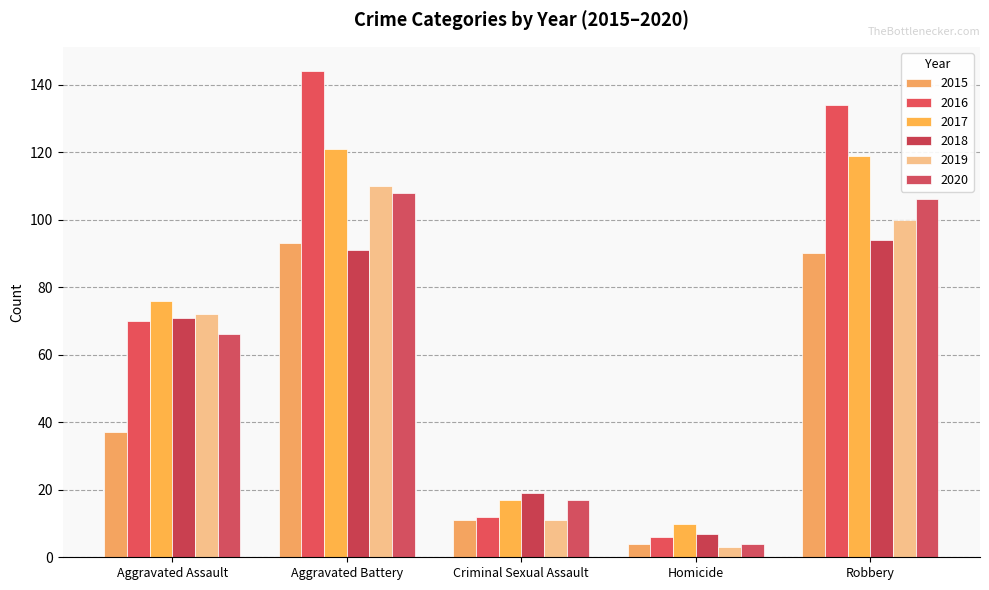

How many series are shown in this chart?

6